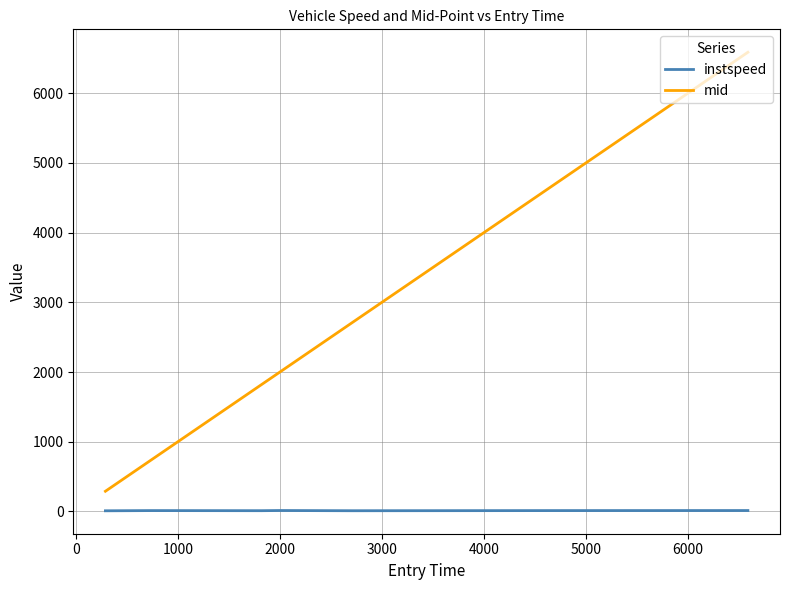

Which series has the largest range (max minus min)?

mid